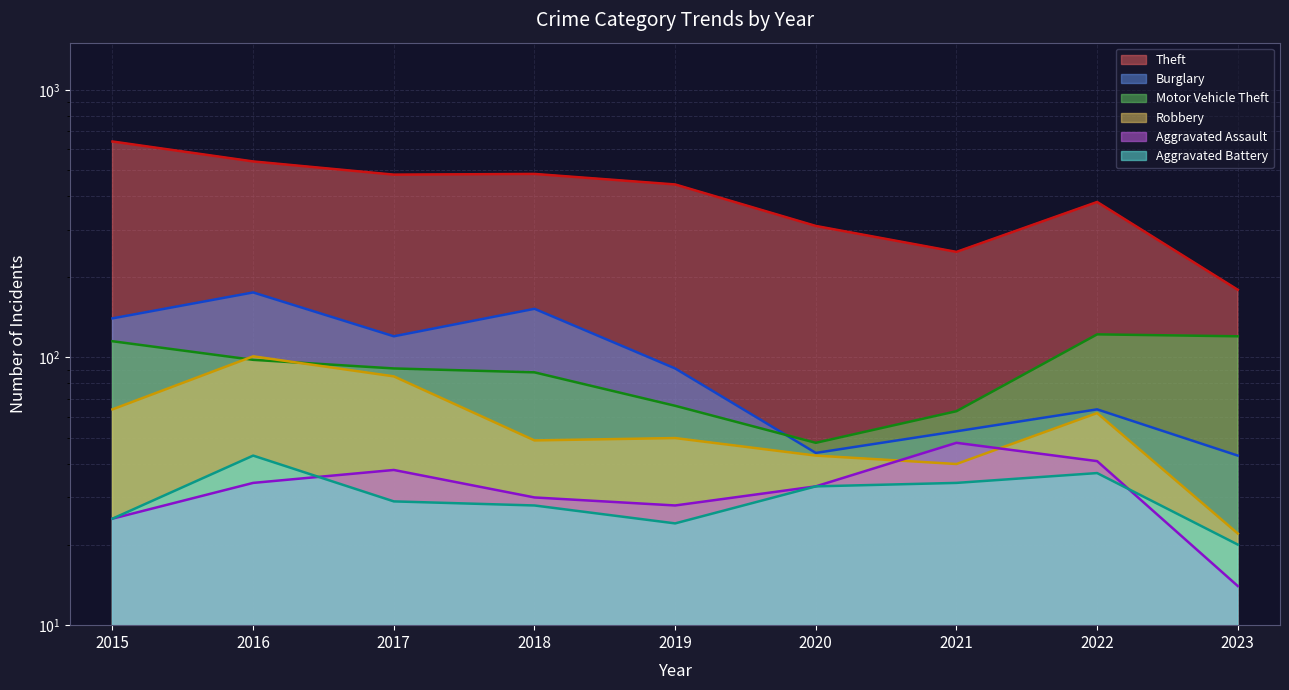

Does the chart display data point markers on the line(s)?

No